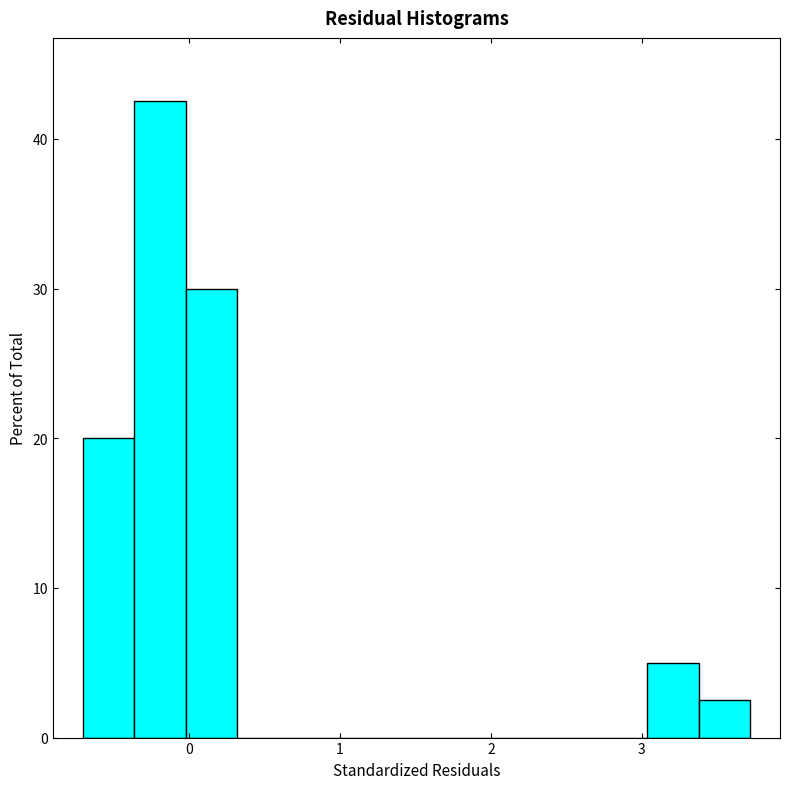

Read against the x-axis, roughly where is the centre of the tallest bar?

-0.2